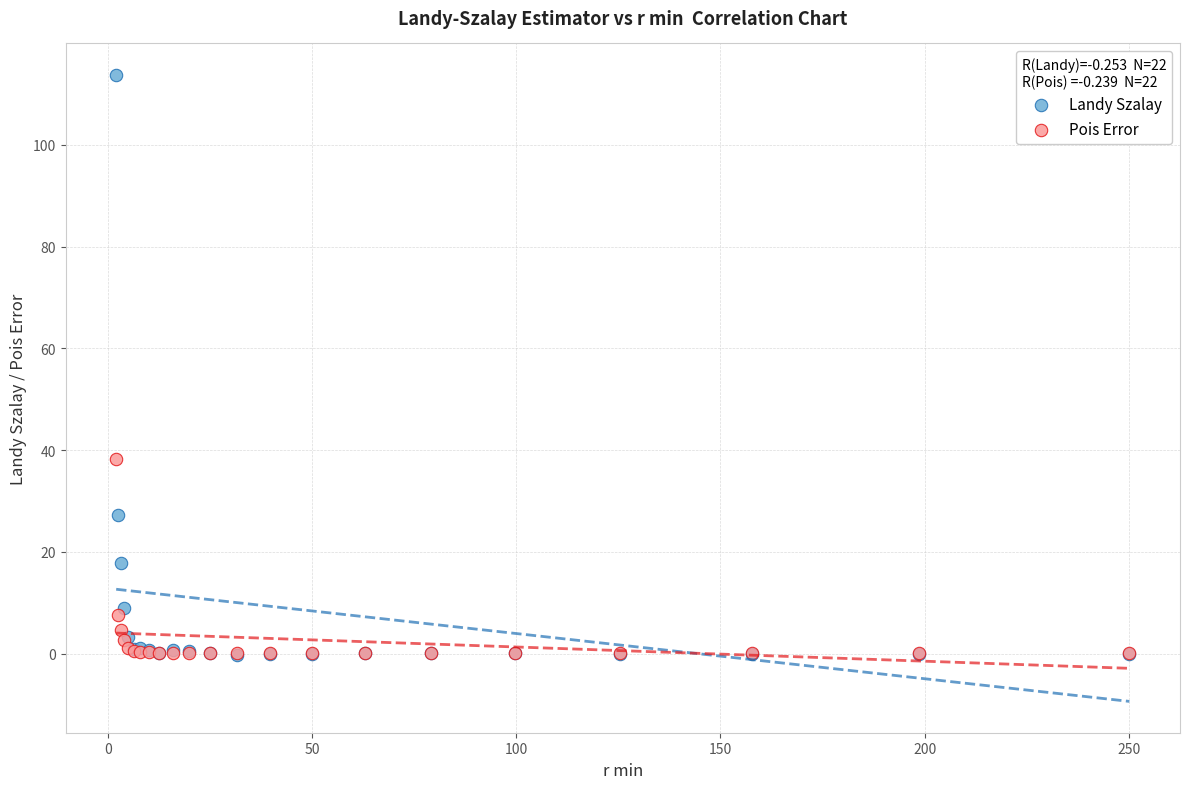

In the Landy Szalay series, what Y value is closest to 56?

27.3